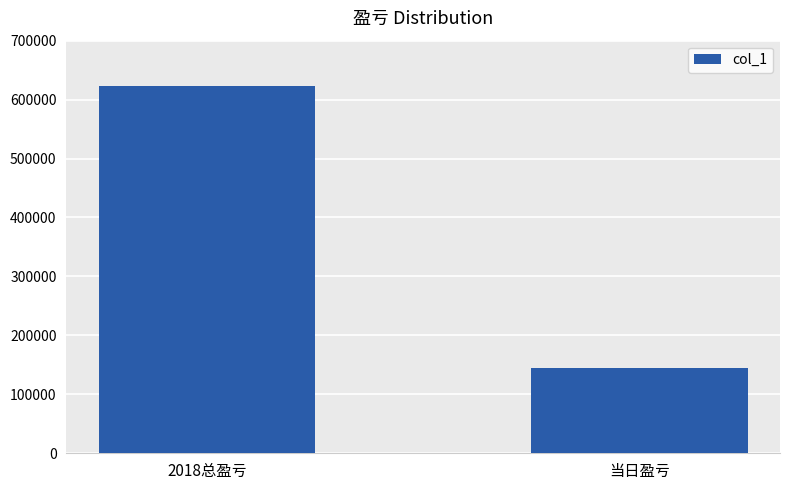

Rank the categories by value from highest to lowest.

2018总盈亏, 当日盈亏